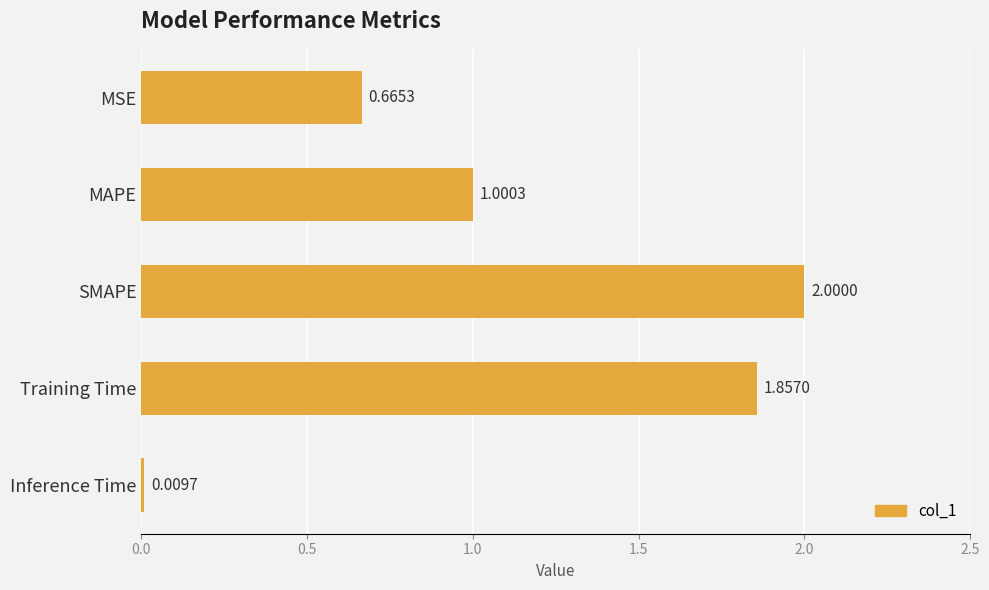

What is the change in value from MSE to SMAPE?

+1.3